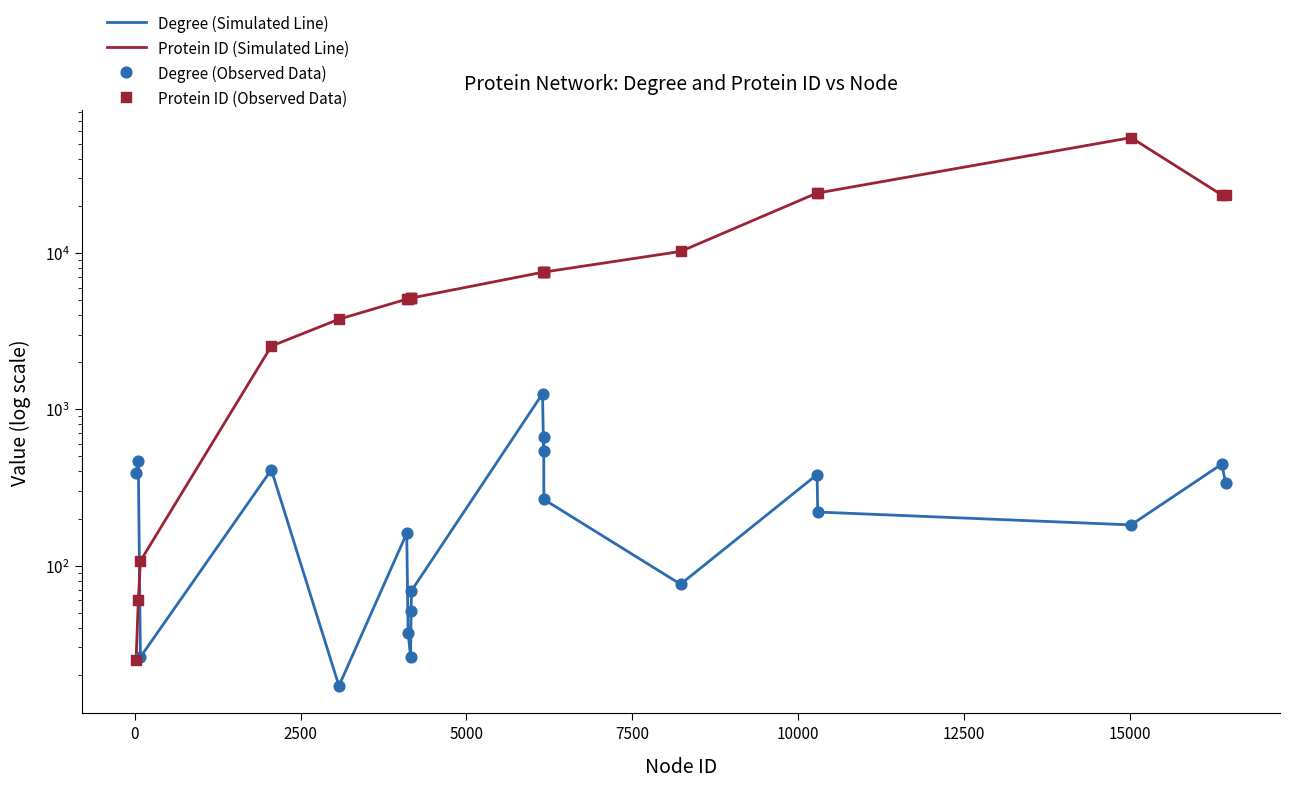

What are all the series names shown in the legend?

Degree (Simulated Line), Protein ID (Simulated Line), Degree (Observed Data), Protein ID (Observed Data)